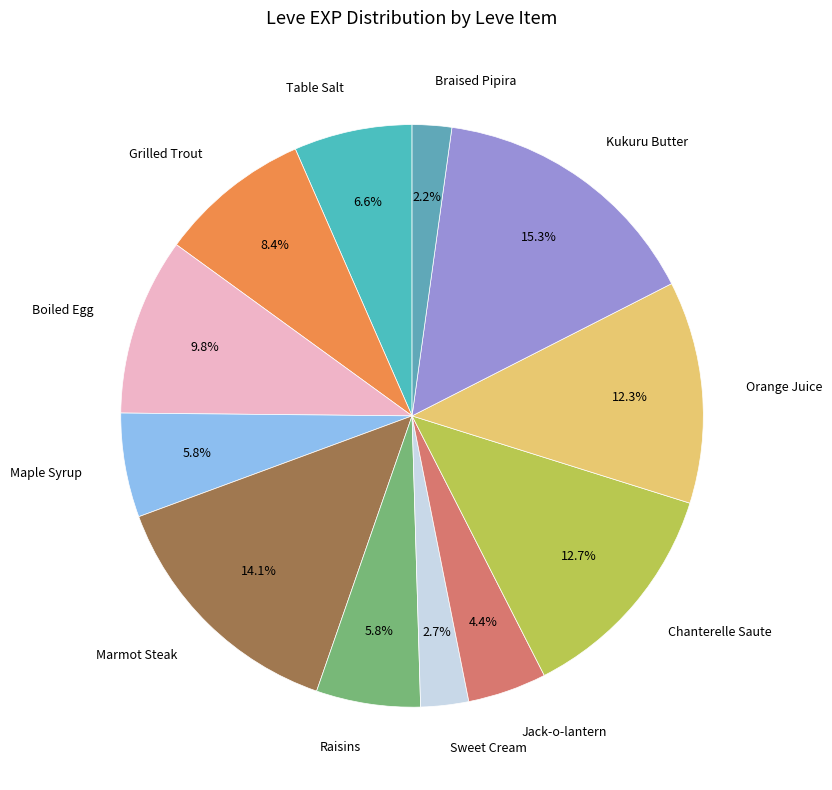

Which has a higher value, Boiled Egg or Marmot Steak?

Marmot Steak